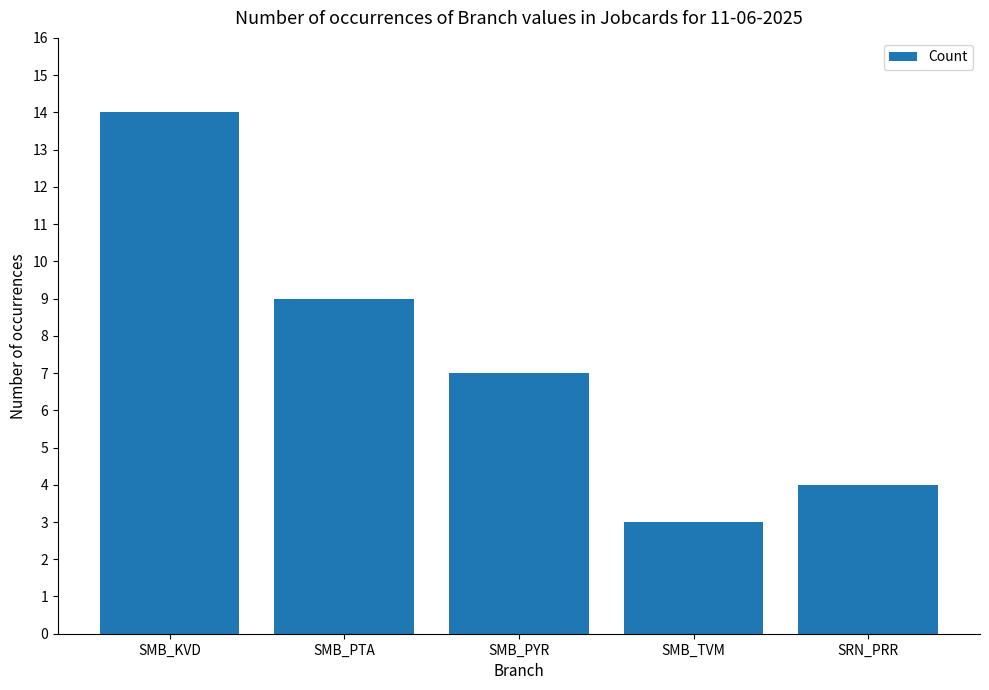

What is the value of the 4th bar from the left?

3